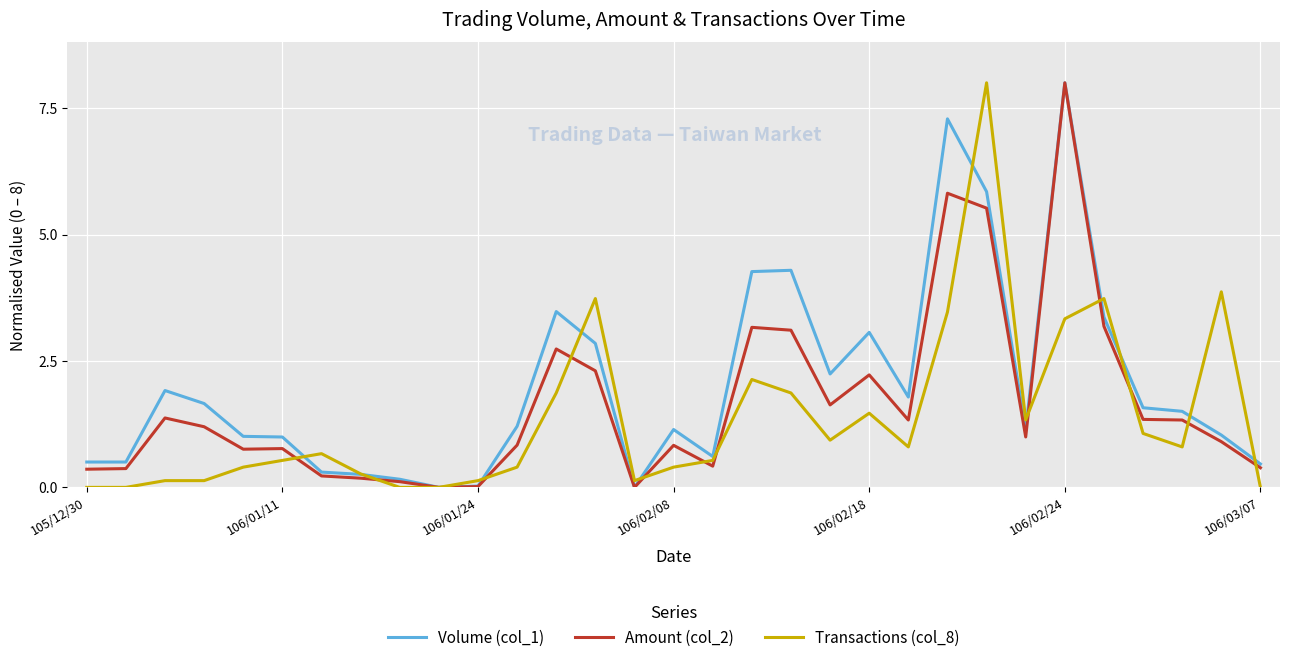

Does the chart display data point markers on the line(s)?

No